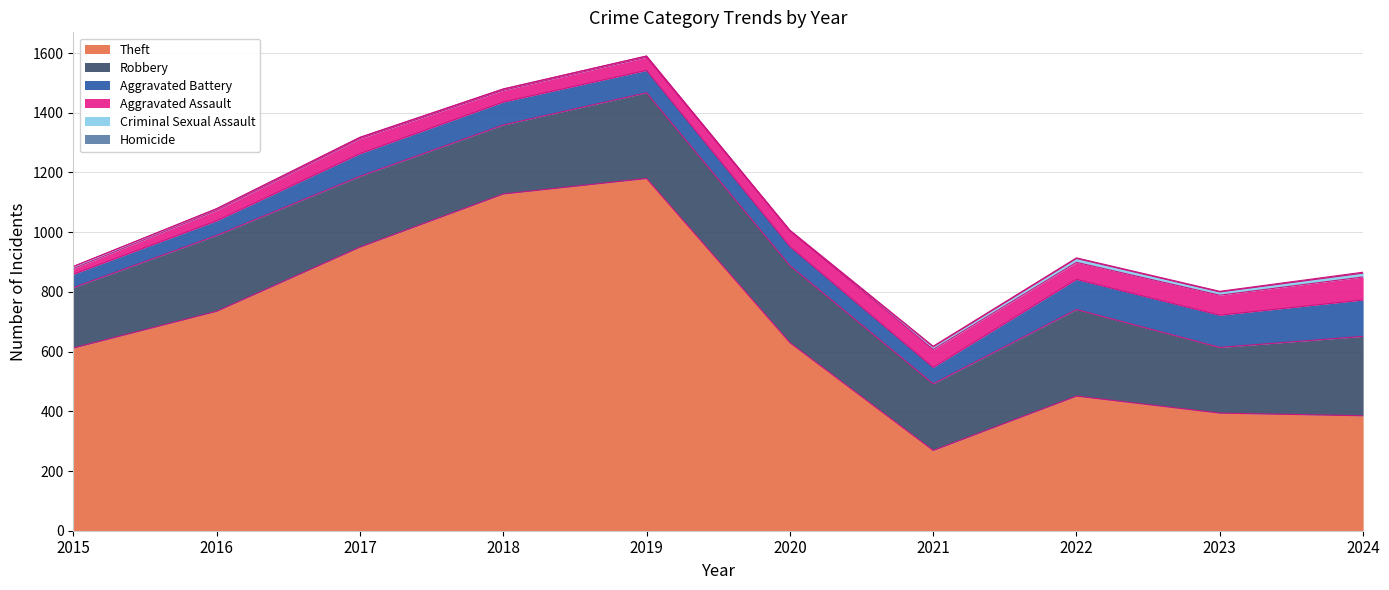

True or false: Homicide and Robbery intersect in this chart.

False